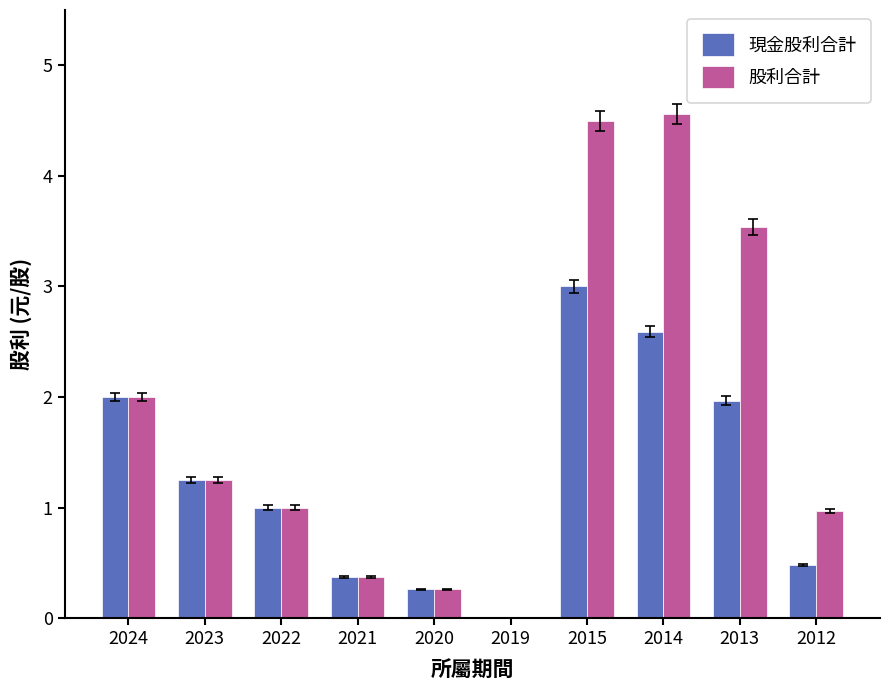

What is the total value across all series at 2022?

2.0